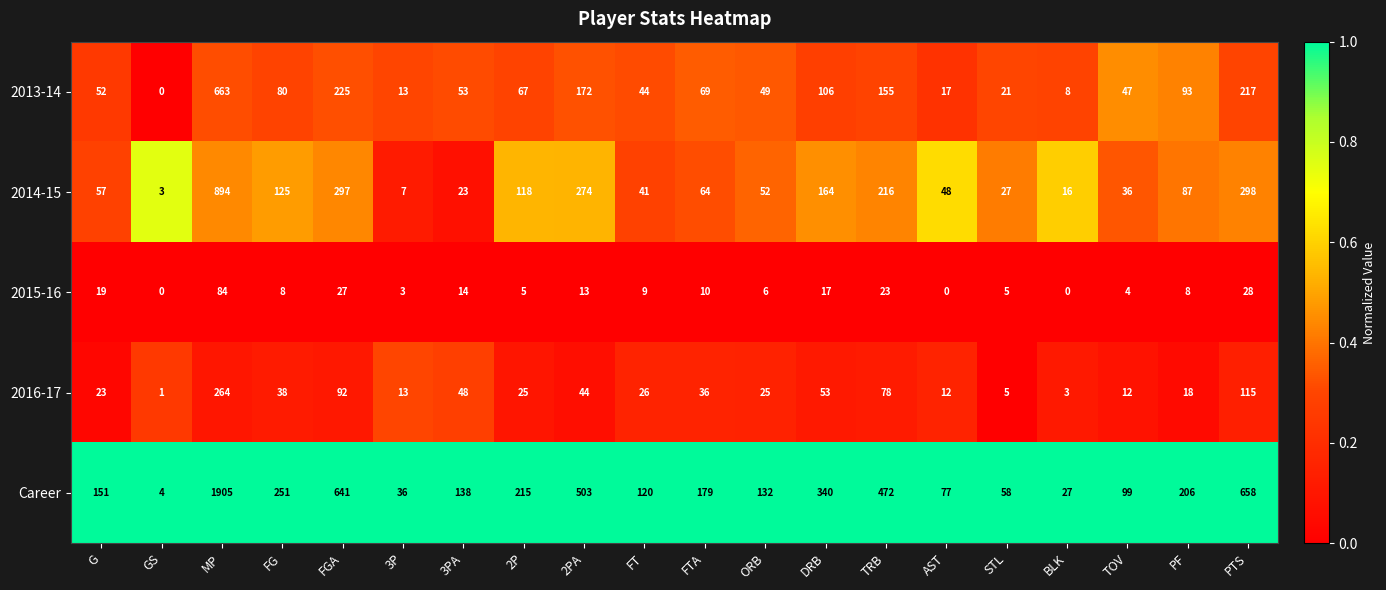

Count the number of data series in this chart.

5